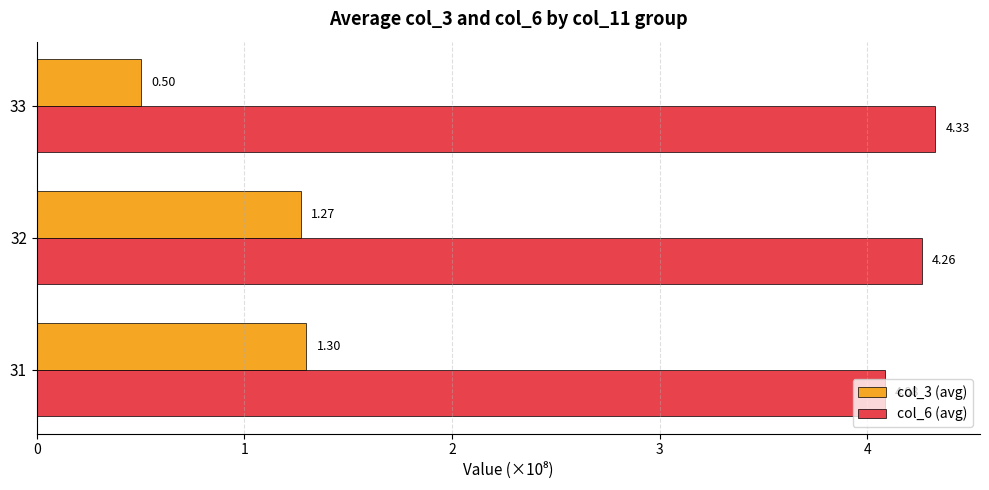

At which category is the sum across all series the highest?

32